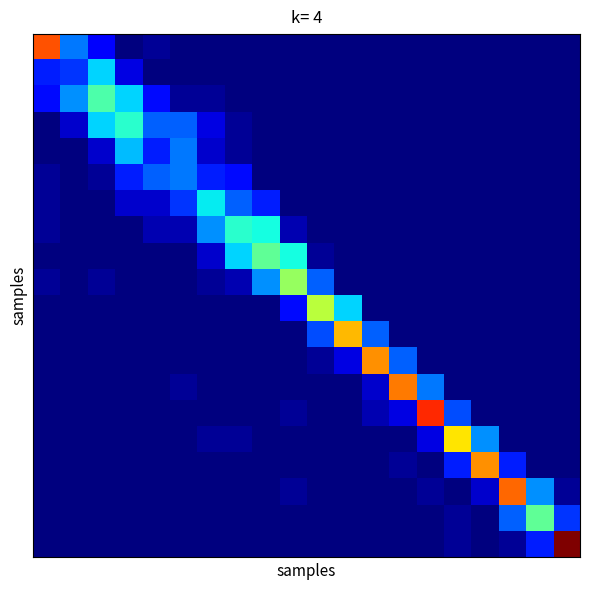

What is the greatest value displayed?

45